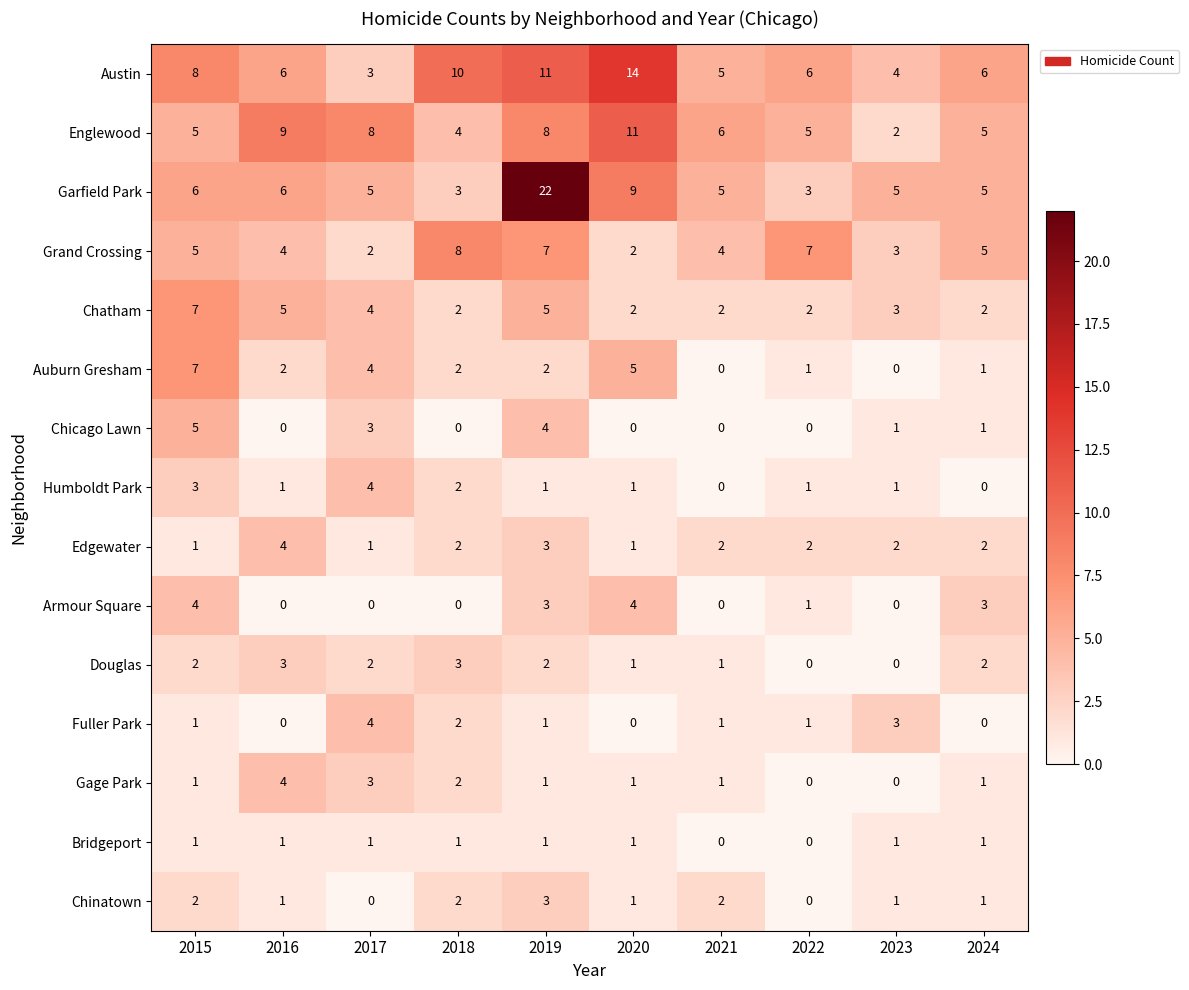

Which series changed the most between 2017 and 2023?

Englewood